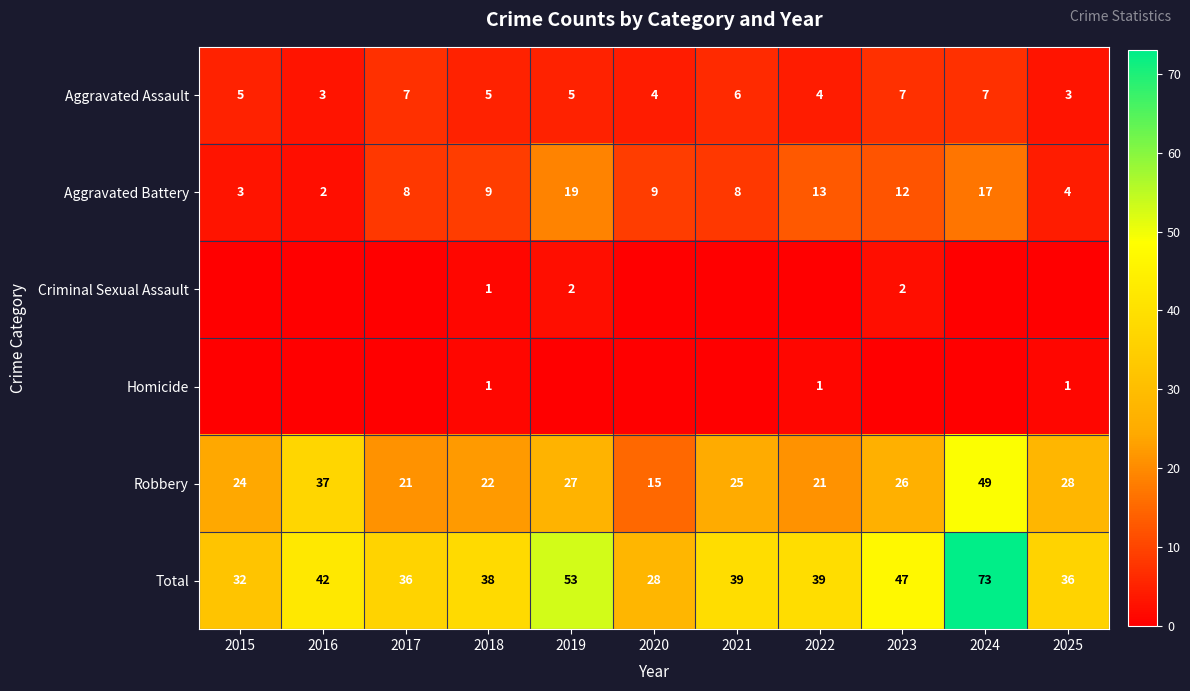

What is the spread (max minus min) of values at 2018?

37